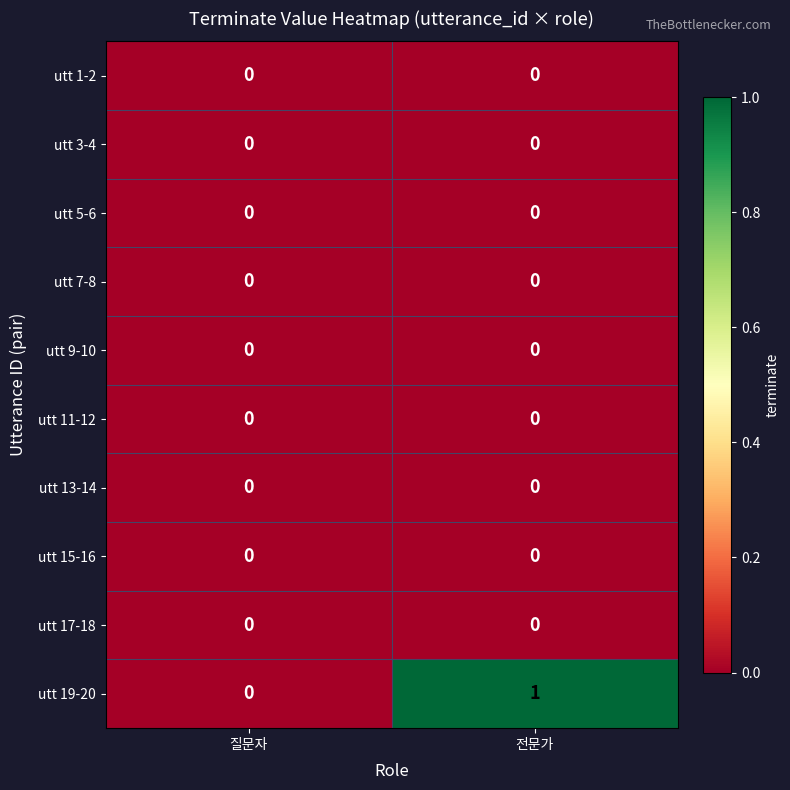

Which series has the widest spread of values?

utt 19-20